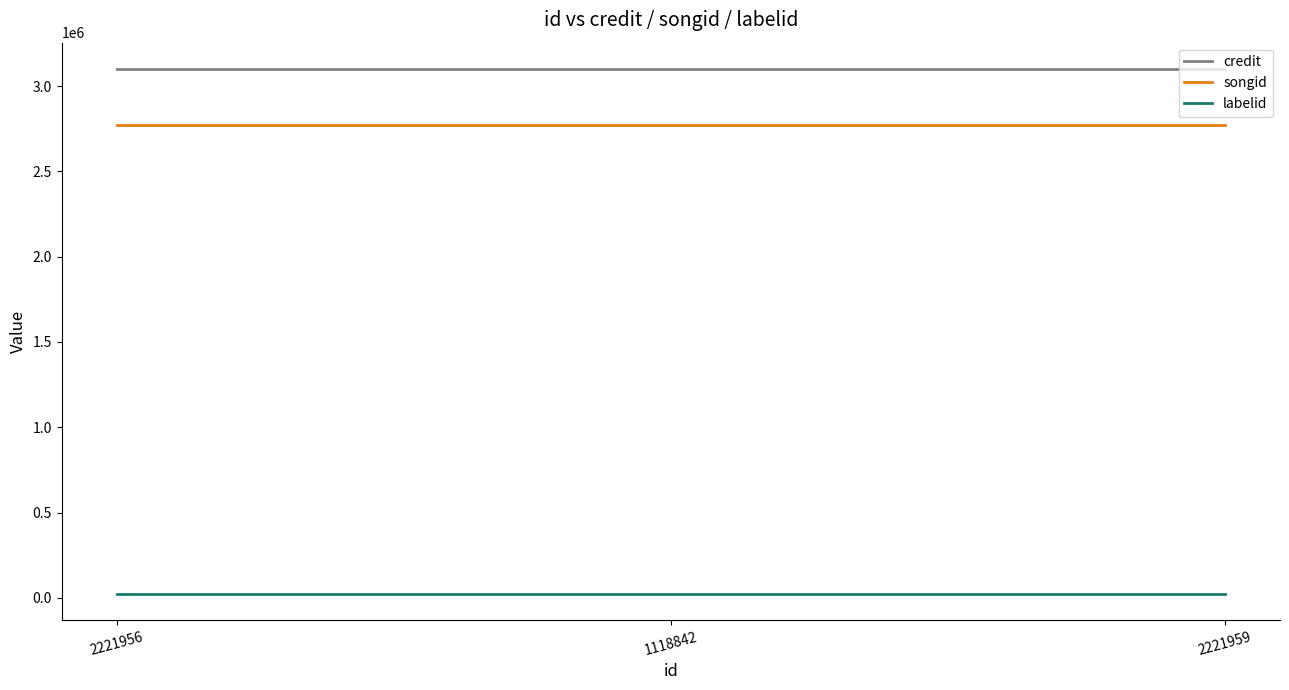

The credit series shows 3100494 at 1118842. True or false?

True